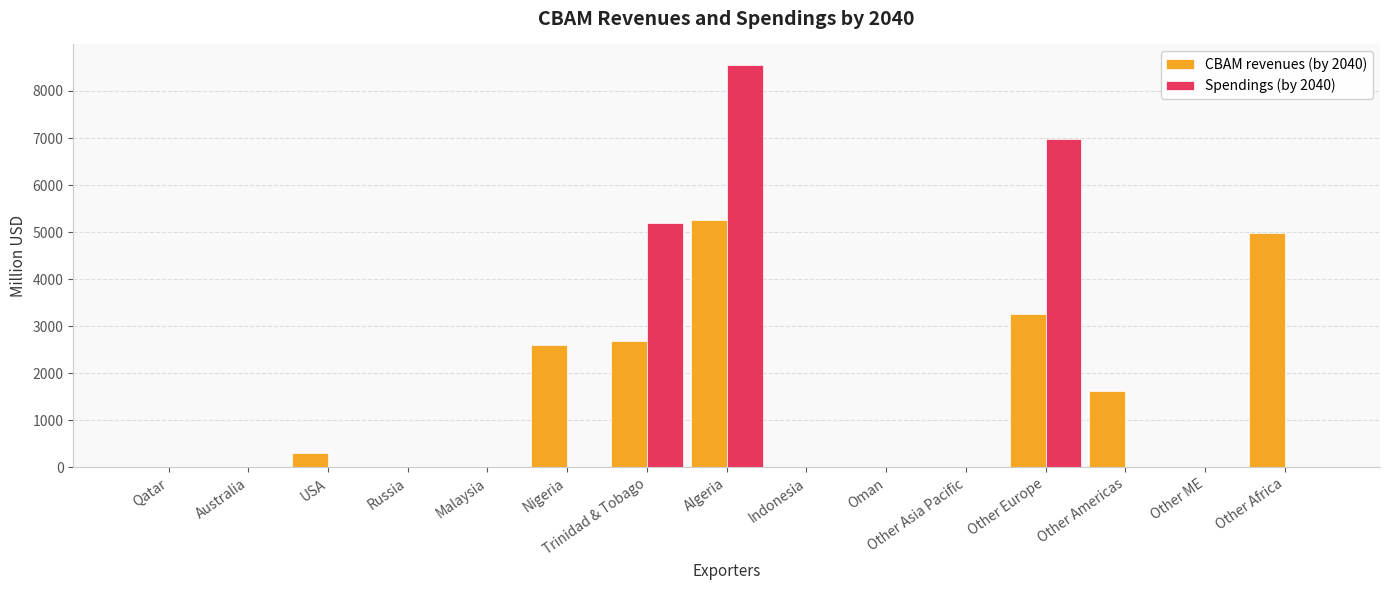

Is it true that CBAM revenues (by 2040) equals 5357.4 at Other Europe?

False